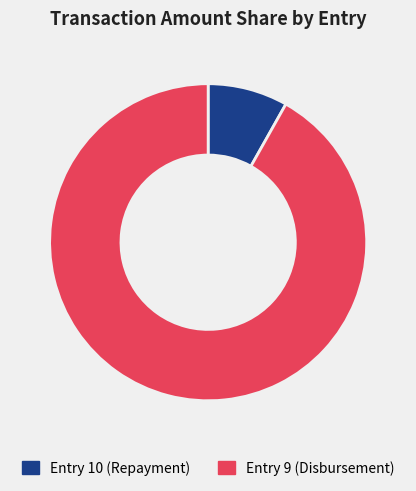

True or false: Entry 10 (Repayment) accounts for 8% of the total.

True